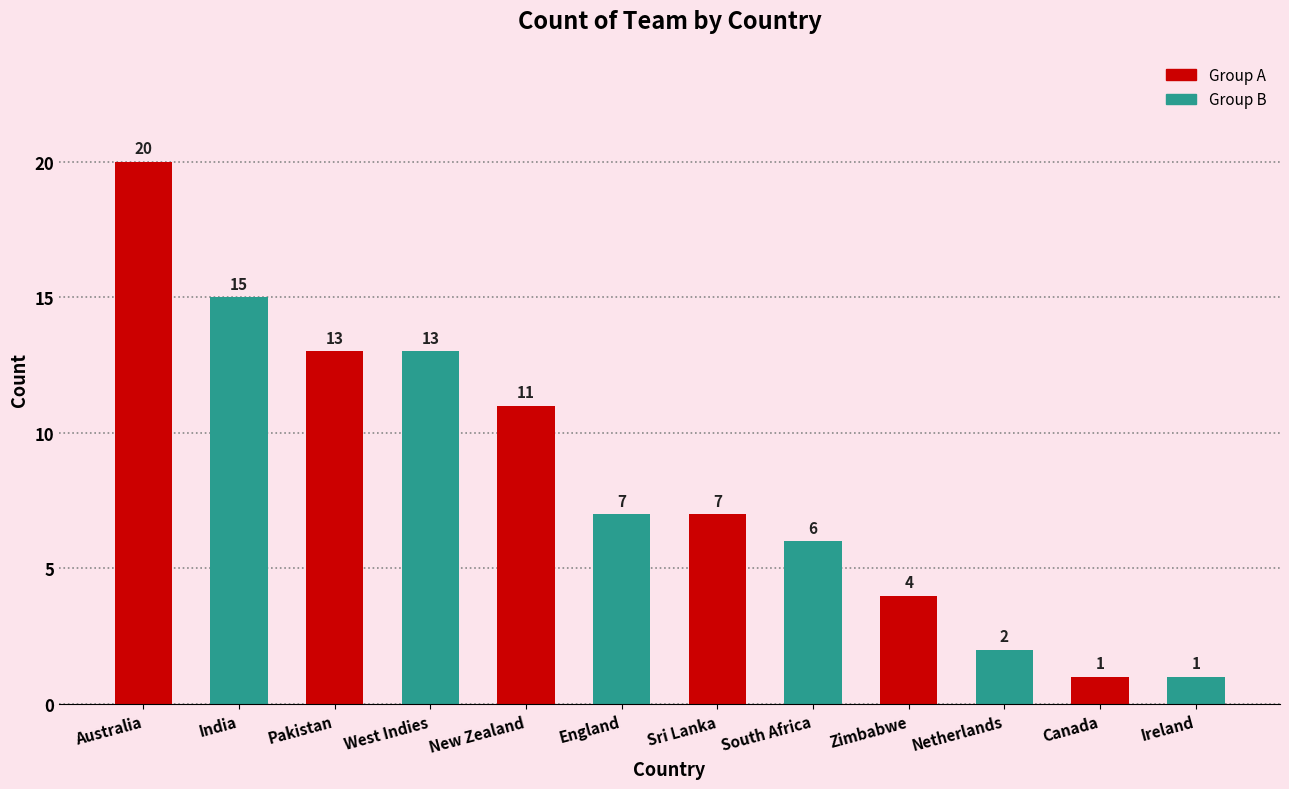

Reading right to left, extract all data points from this chart.

1	1	2	4	6	7	7	11	13	13	15	20